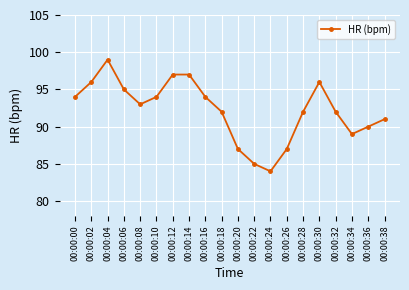

Which label corresponds to the smallest value in the chart?

00:00:24